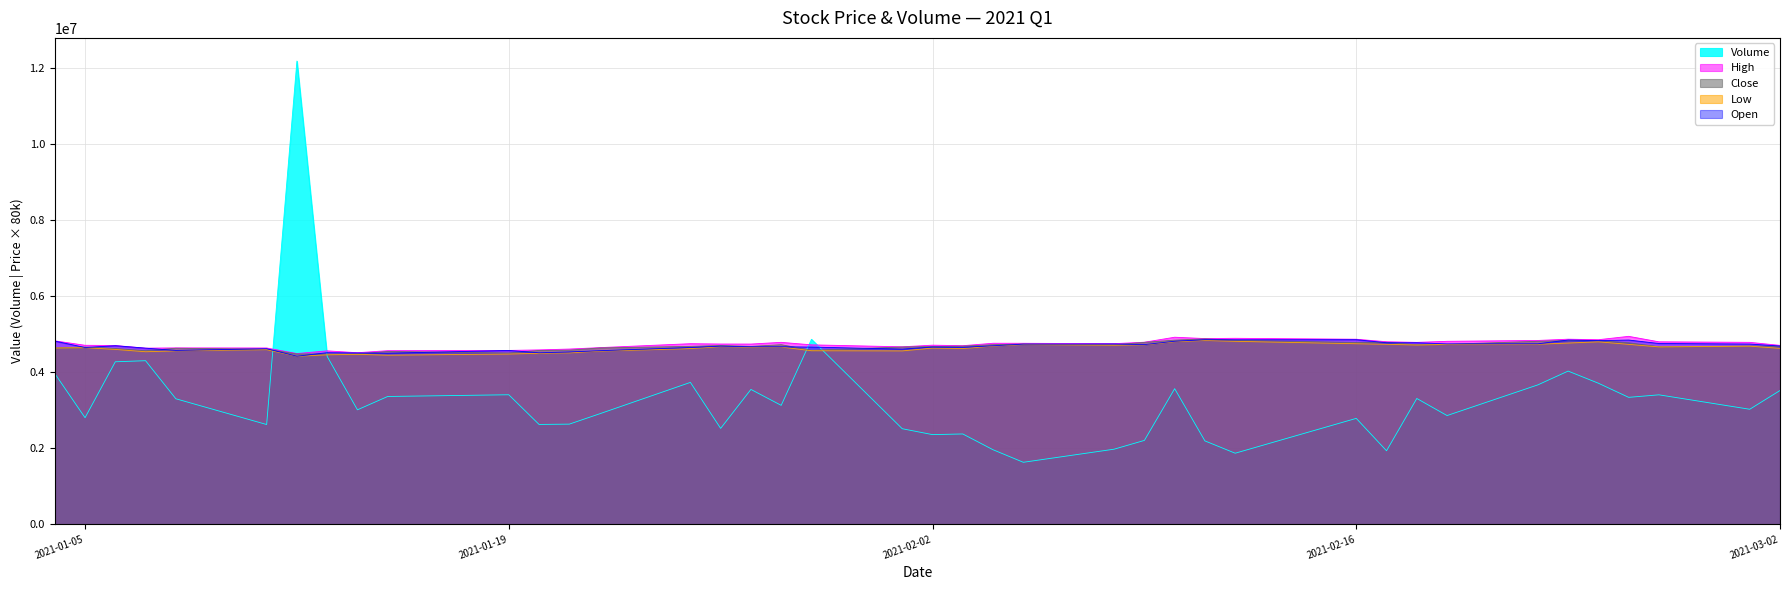

What is the sum of all Volume values?

131810653